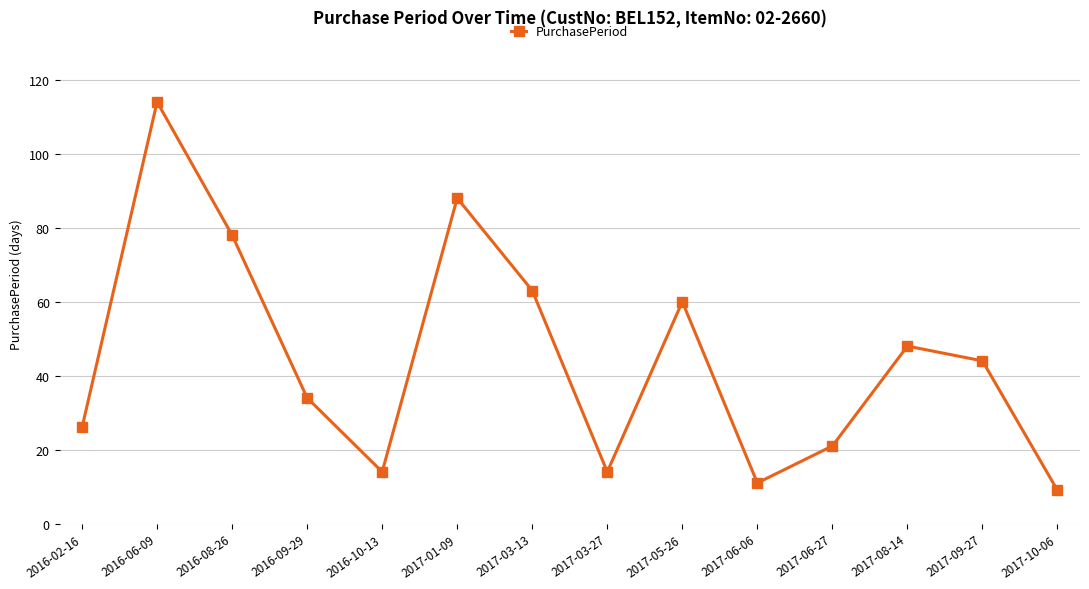

How many lines are shown in the chart?

1